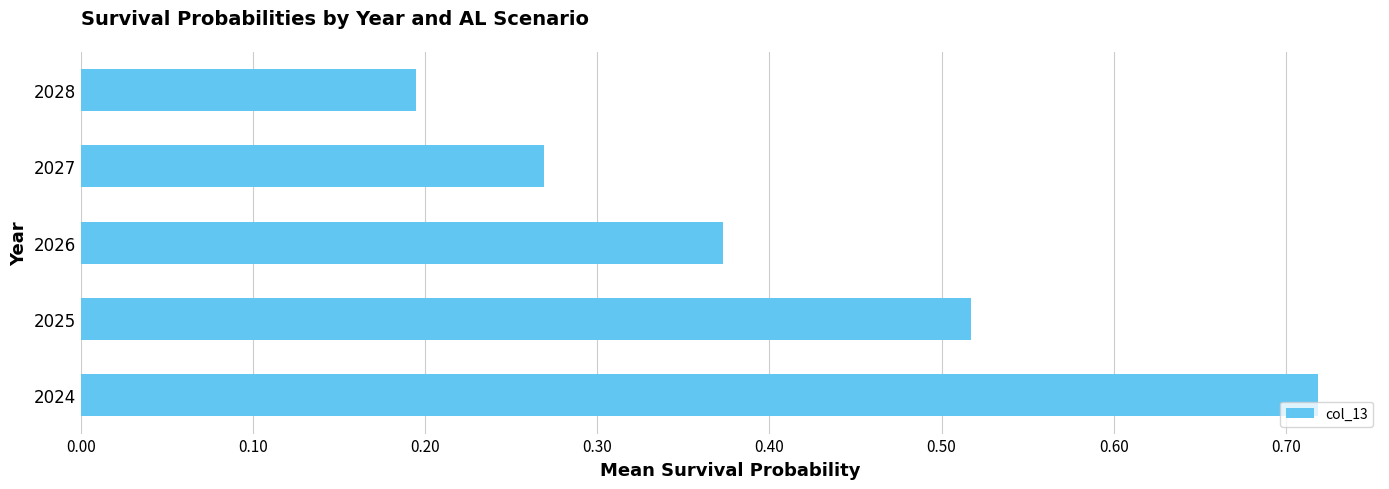

Rank the categories by value from lowest to highest.

2028, 2027, 2026, 2025, 2024